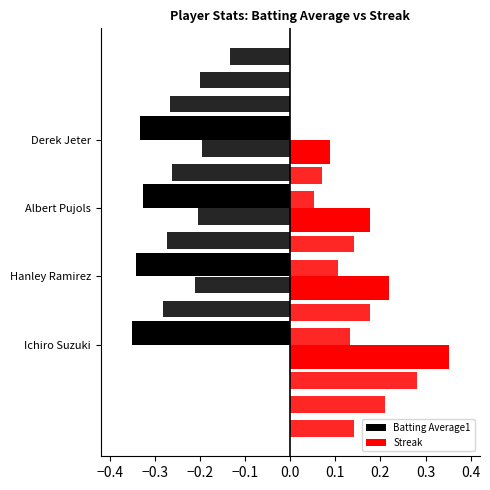

Which series has the largest range (max minus min)?

Streak